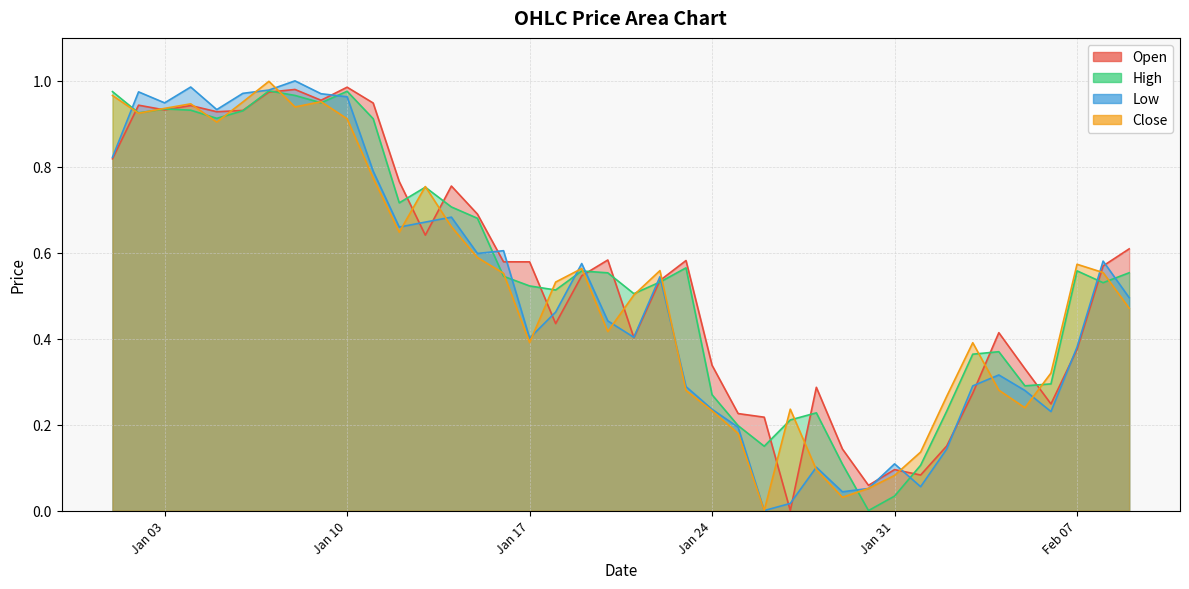

Where is High nearest to the value 0?

2023-01-30